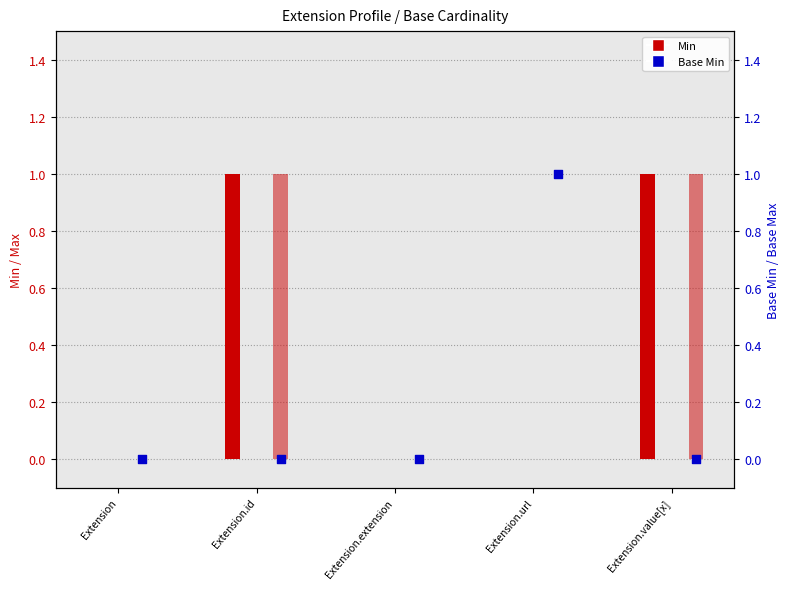

Which series has the largest Y range (max minus min)?

Min